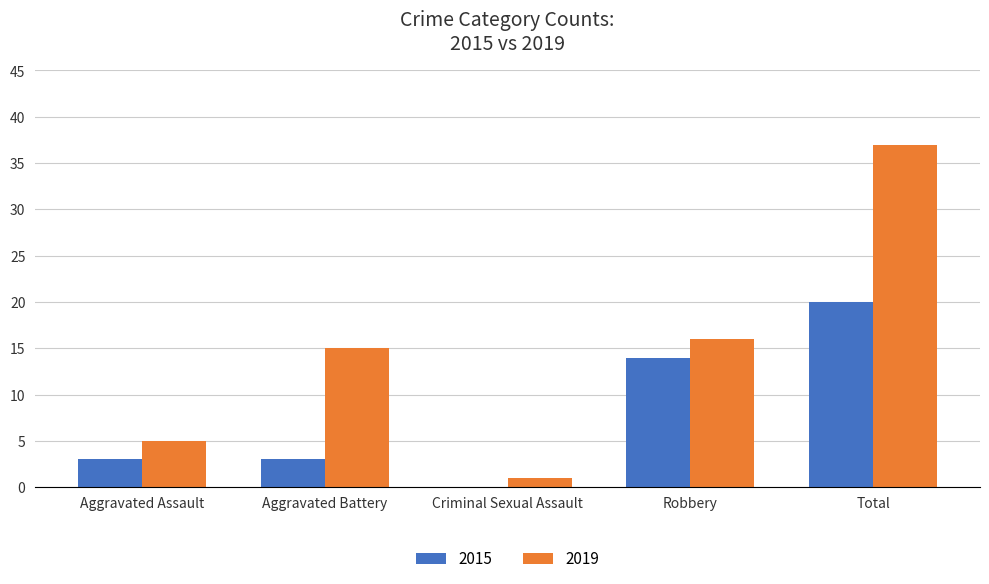

How many distinct data groups are displayed?

2